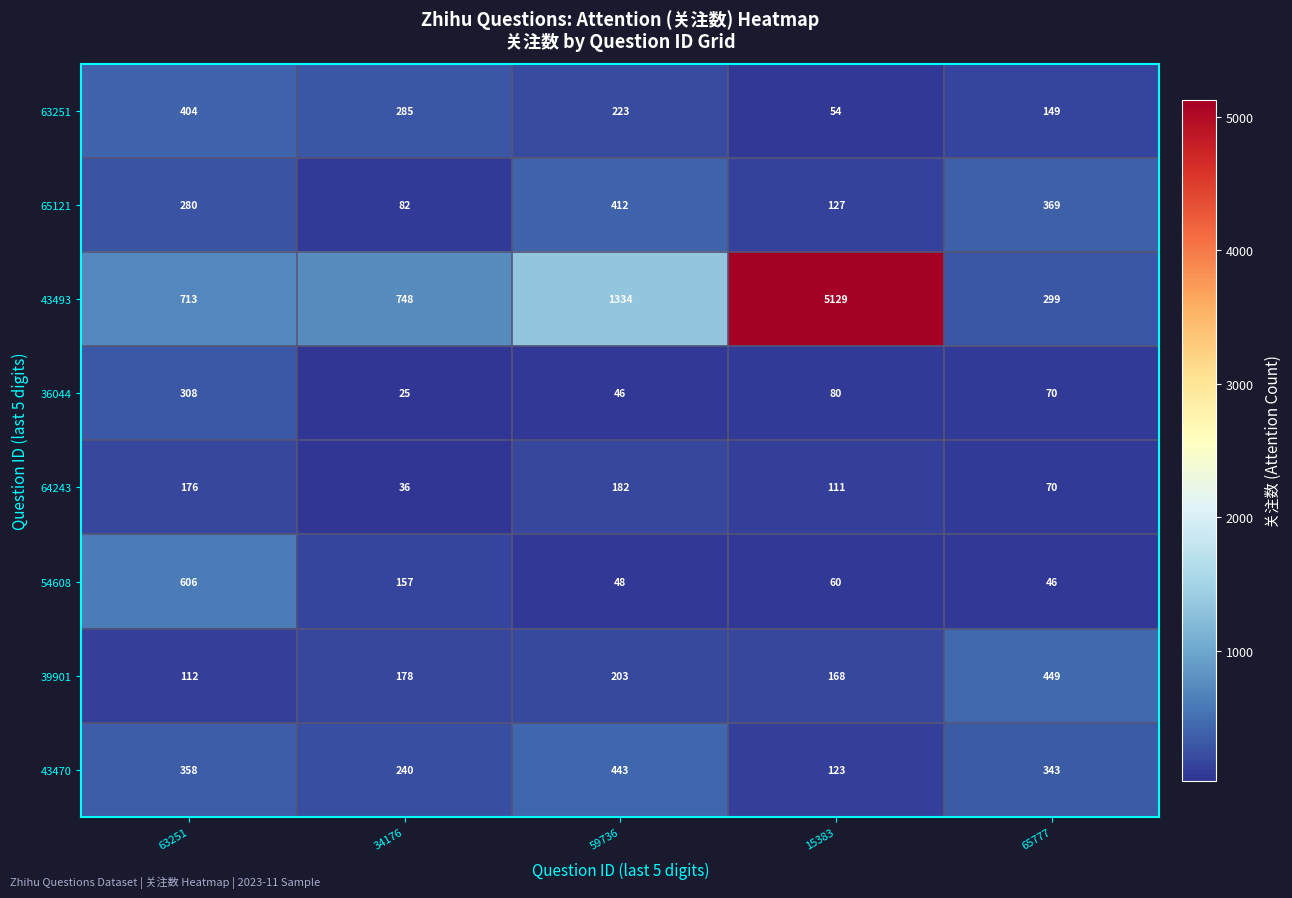

What is the spread (max minus min) of values at 65777?

403